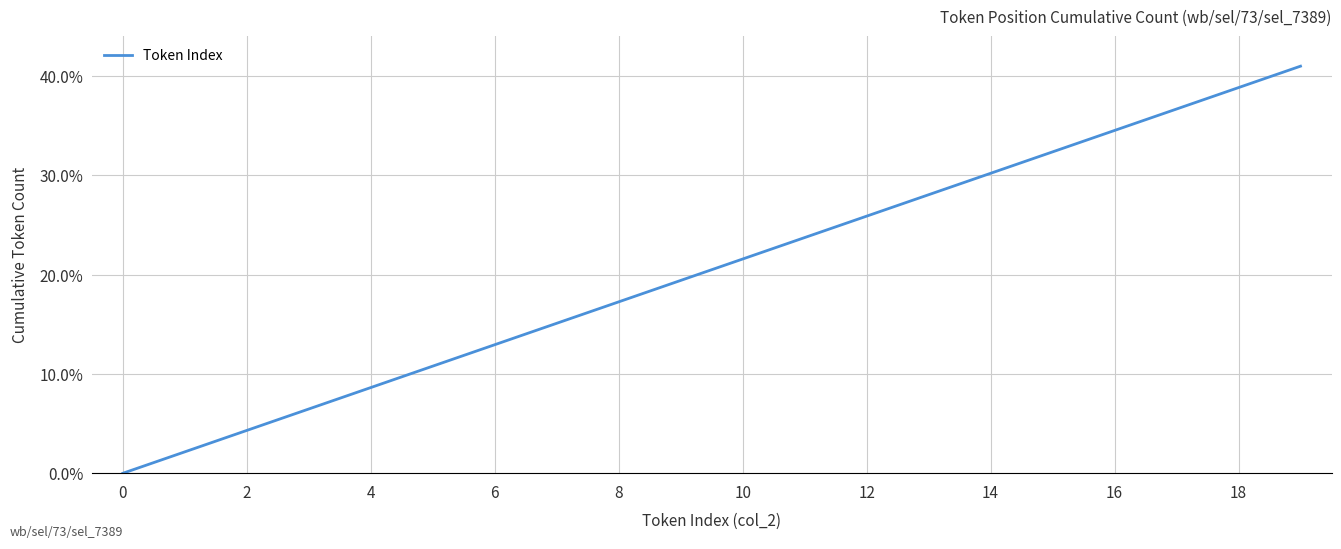

What is the greatest value displayed?

41.0